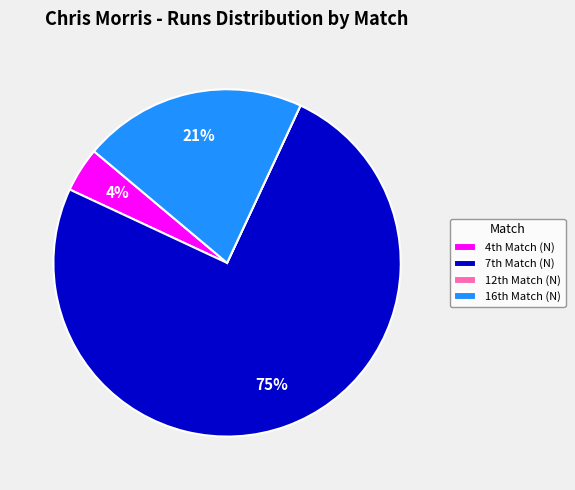

What is the largest slice in the pie chart?

7th Match (N)